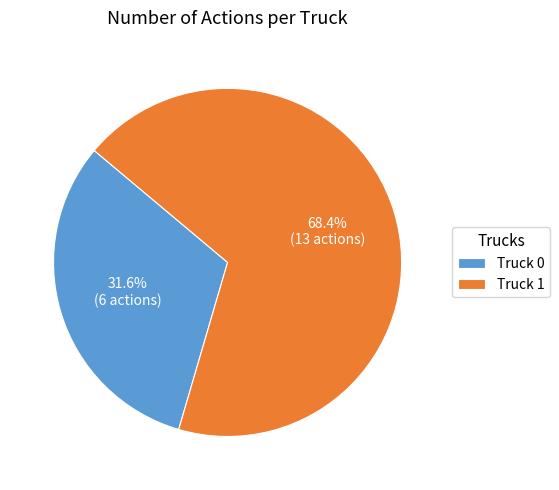

To the nearest percent, what is the average slice percentage?

50%